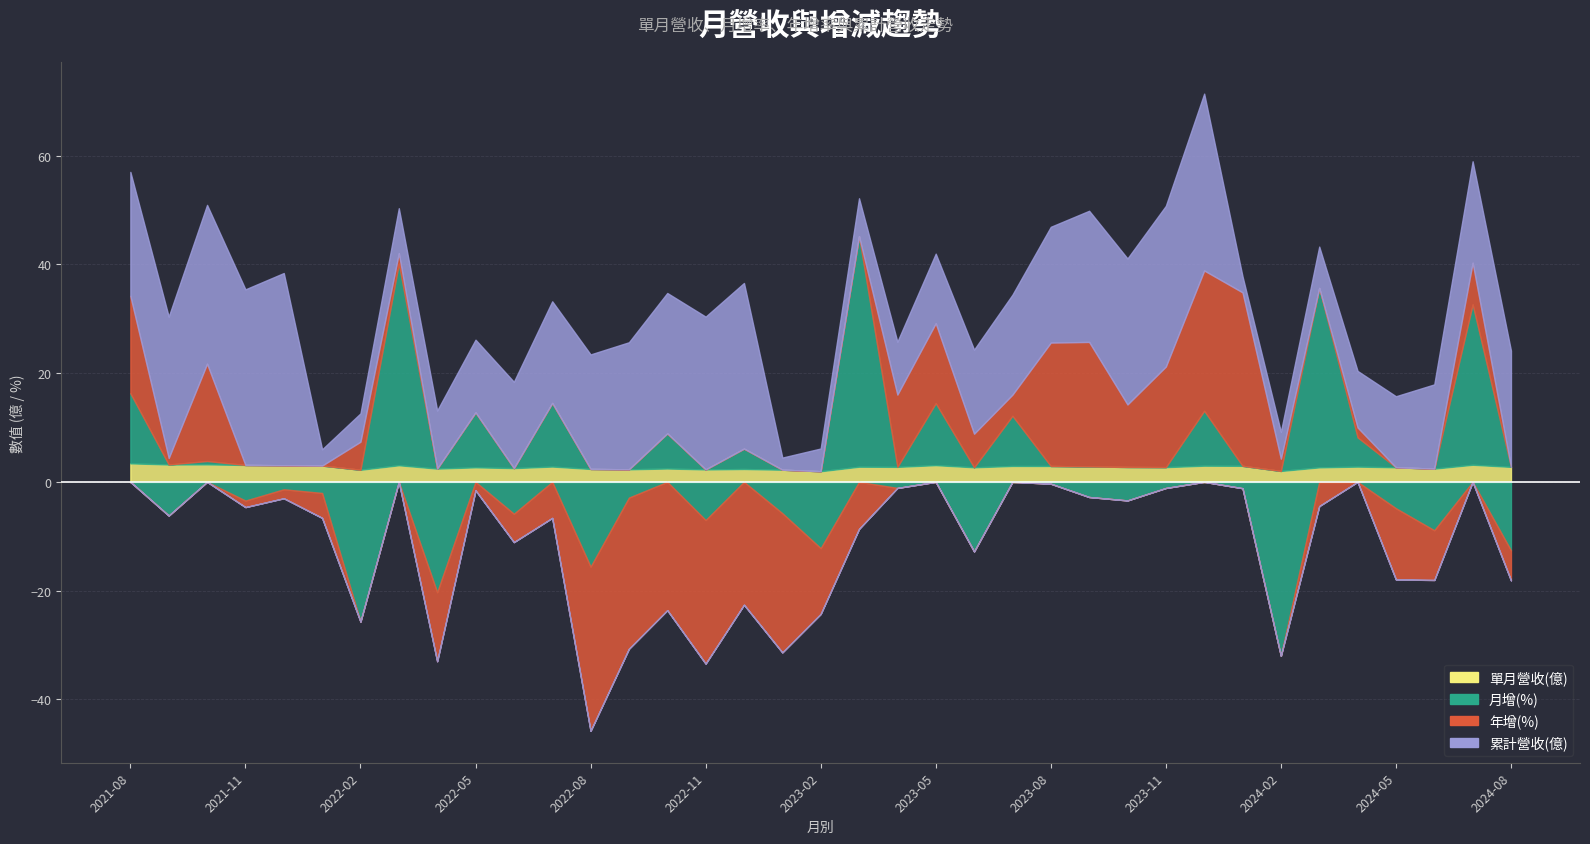

At which category does 累計營收(億) reach its first local valley?

2022-01